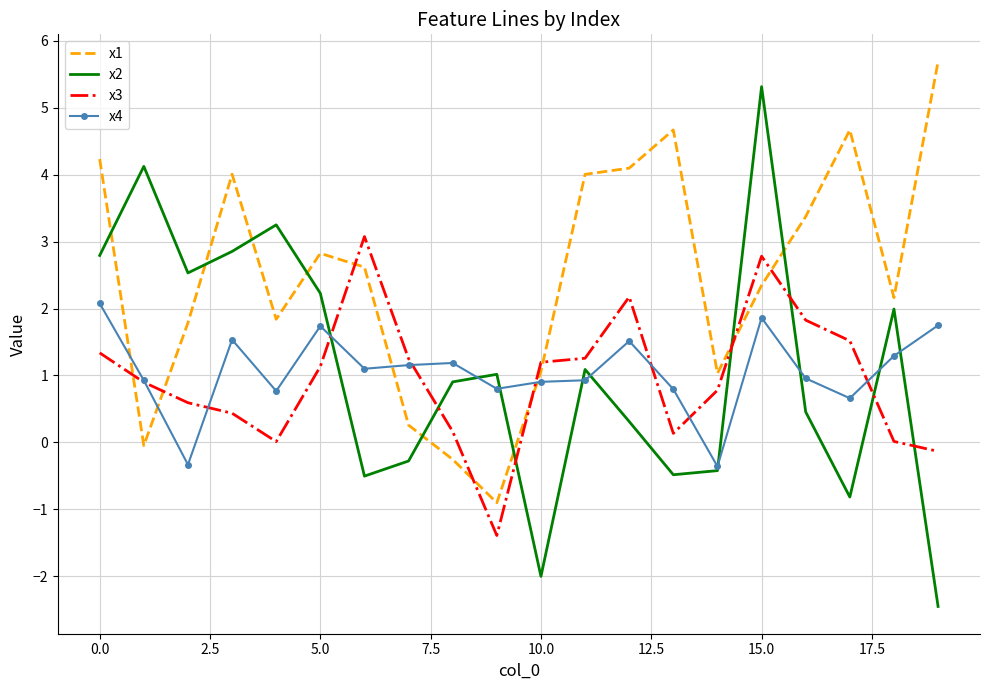

What is the maximum value for x4?

2.1